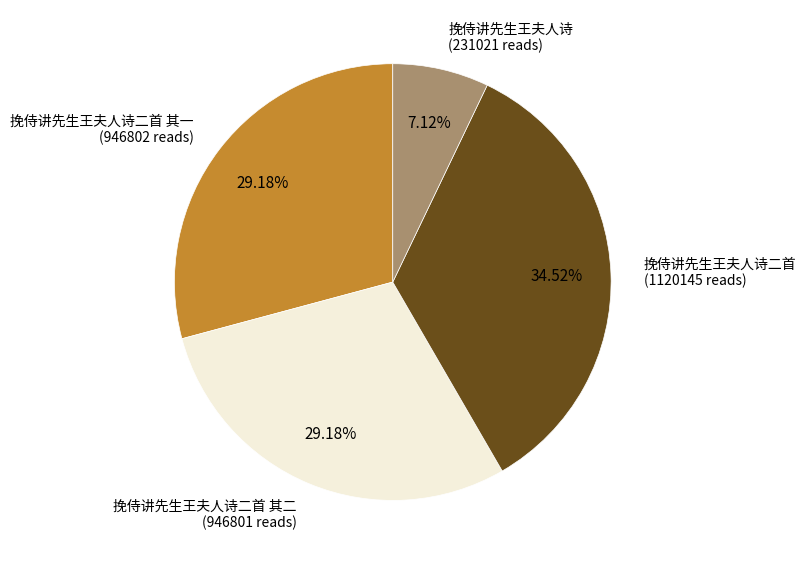

Is the sum of 挽侍讲先生王夫人诗 (231021 reads) and 挽侍讲先生王夫人诗二首 (1120145 reads) greater than half?

No